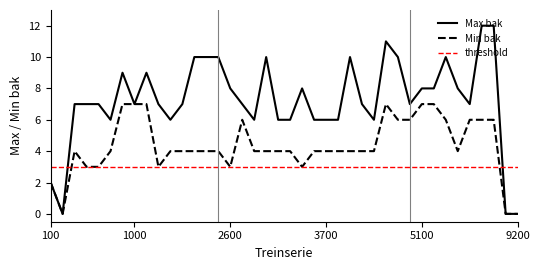

True or false: Min bak has more than 2 points higher than both neighbors.

True